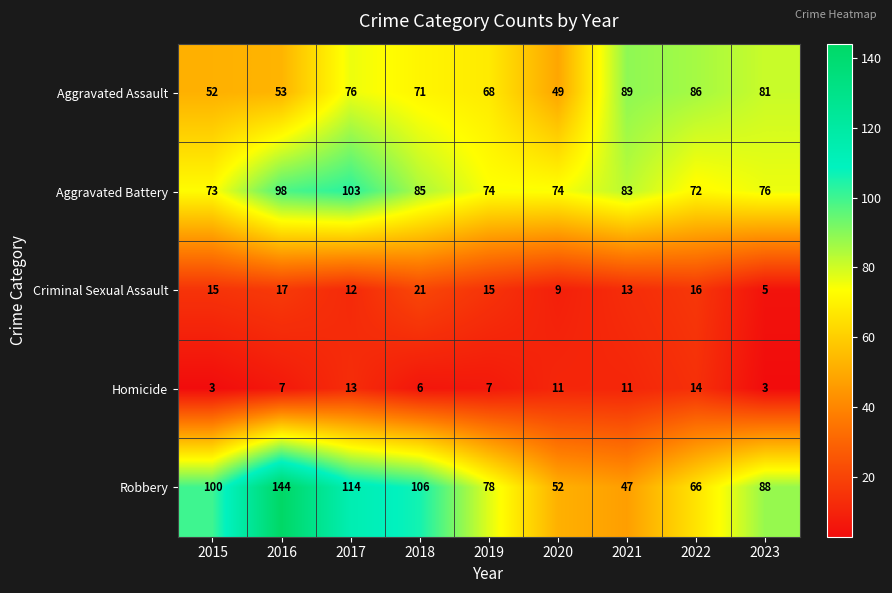

What is the difference between the maximum and minimum values in the Aggravated Assault series?

40